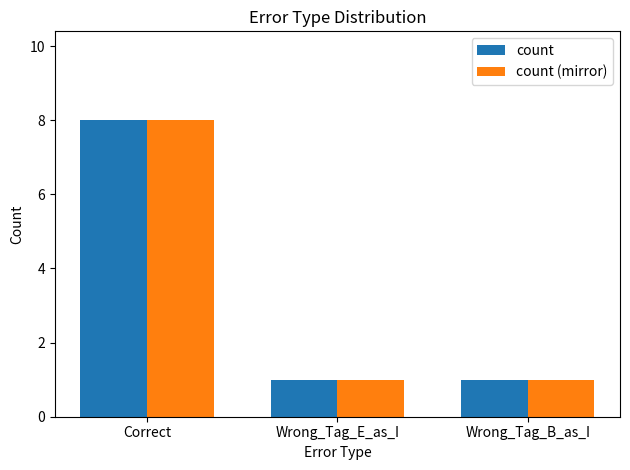

What is the value of the count bar at the 3rd from the left?

1